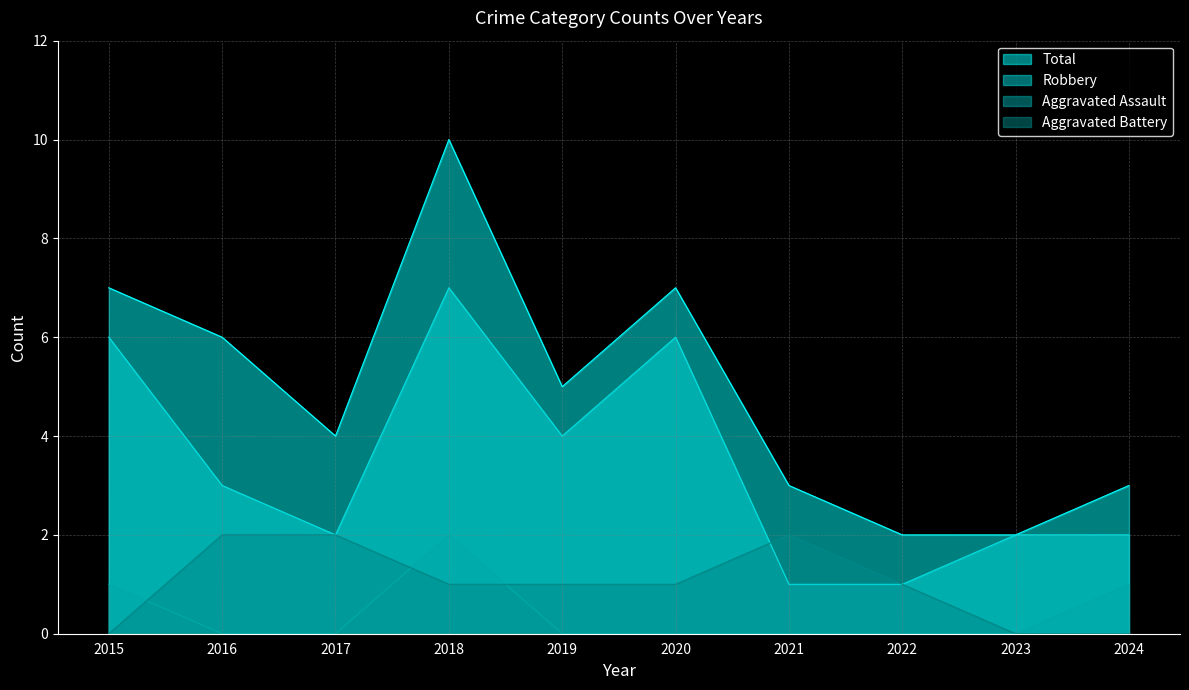

True or false: Robbery has a value of 2 at 2019.

False